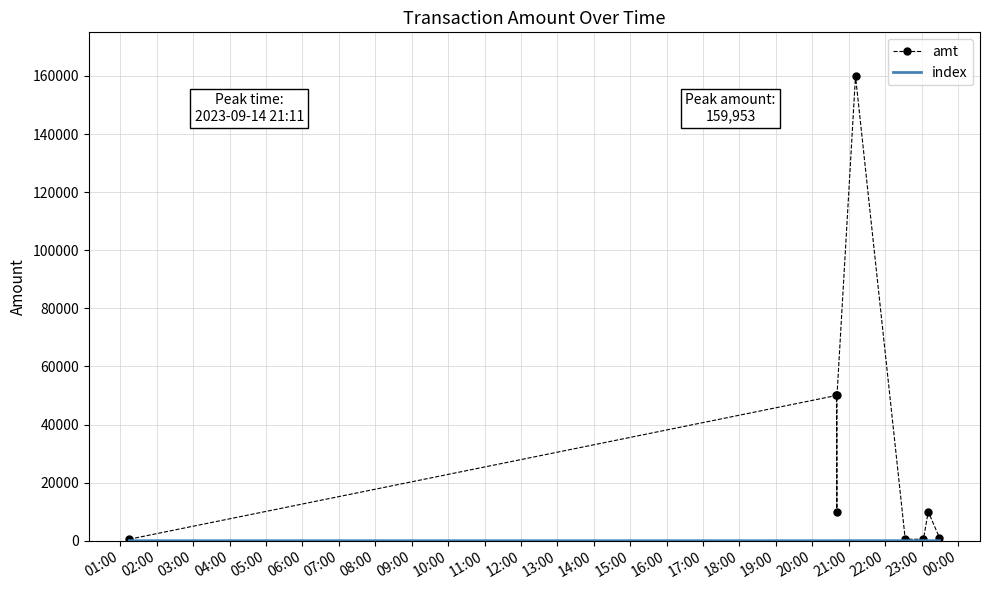

Which series has the largest total across all categories?

amt